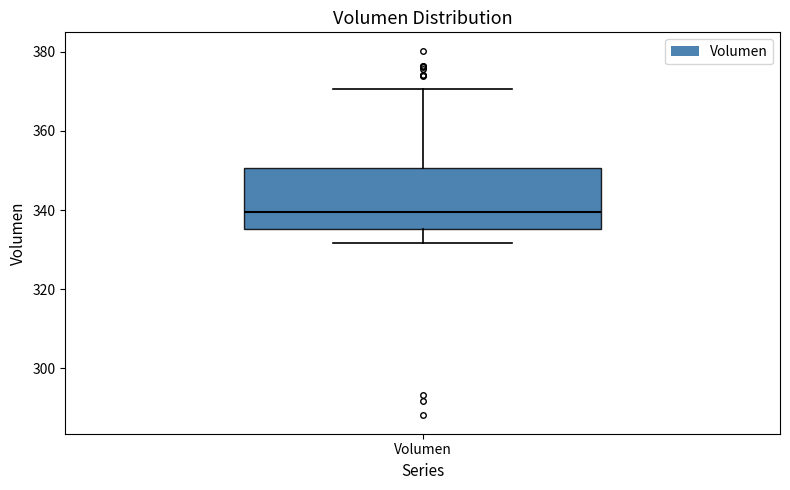

Where is the upper edge of the box for Volumen on the y-axis? The values are not printed on the chart, so give them approximately, as read against the axis.

350